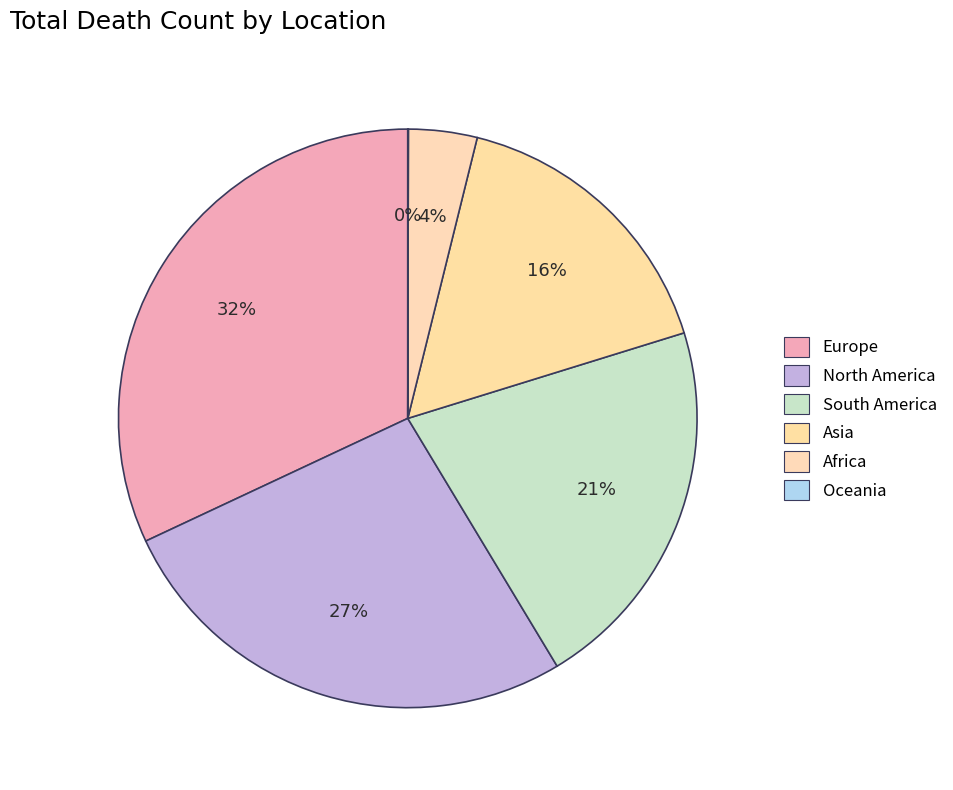

Is there any slice that represents more than half of the pie?

No